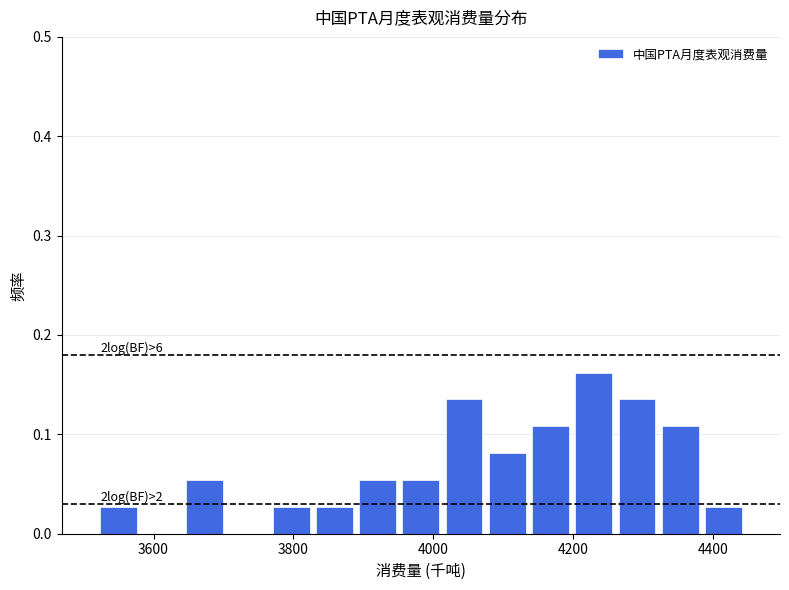

Read against the x-axis, roughly where is the centre of the tallest bar?

4220